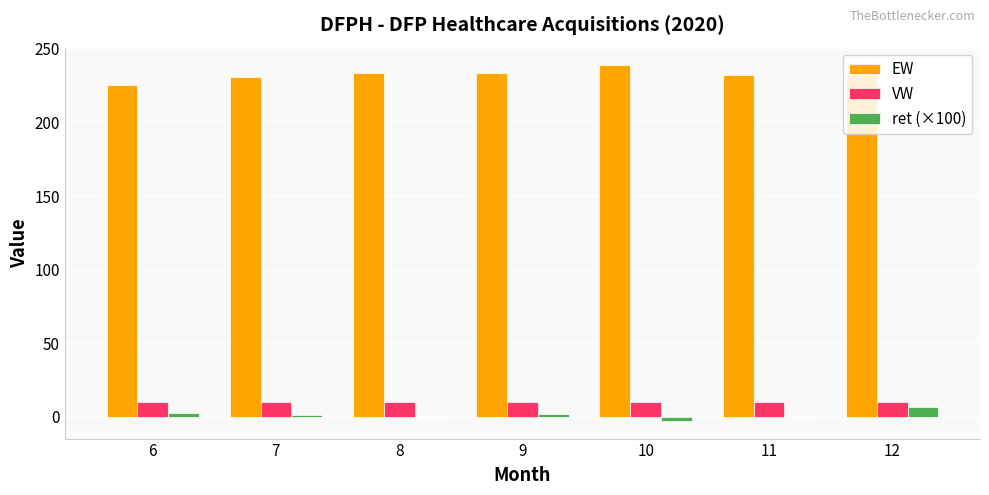

Which series has the largest total across all categories?

EW